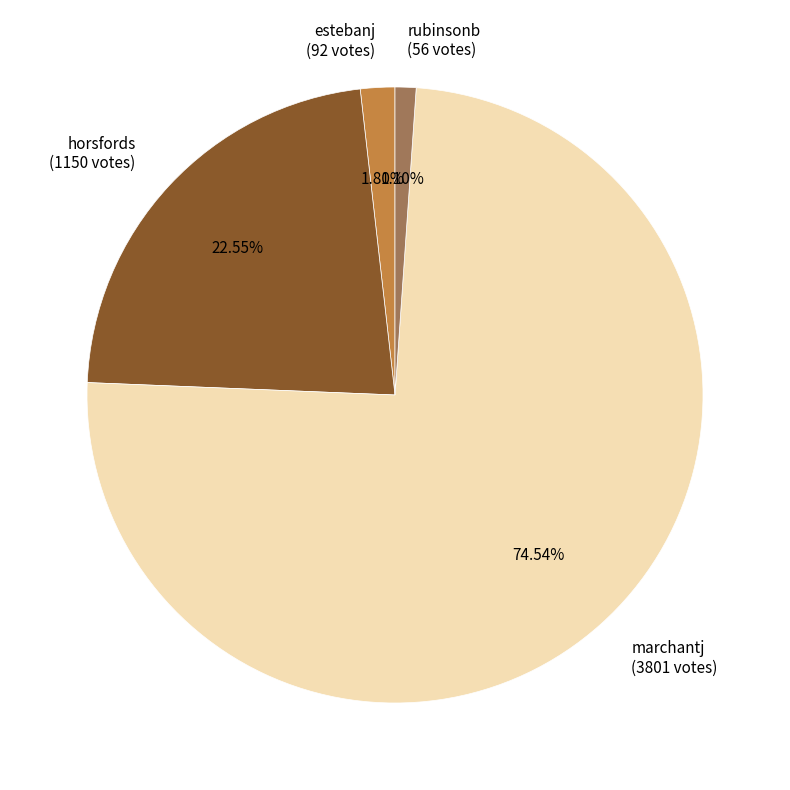

Between horsfords (1150 votes) and marchantj (3801 votes), which is larger?

marchantj (3801 votes)